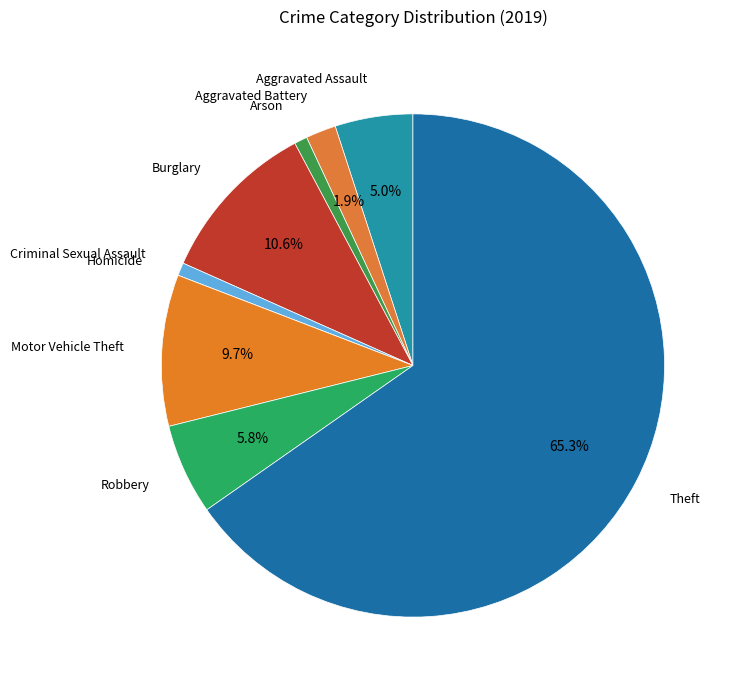

What percentage is NOT represented by Robbery?

94.2%